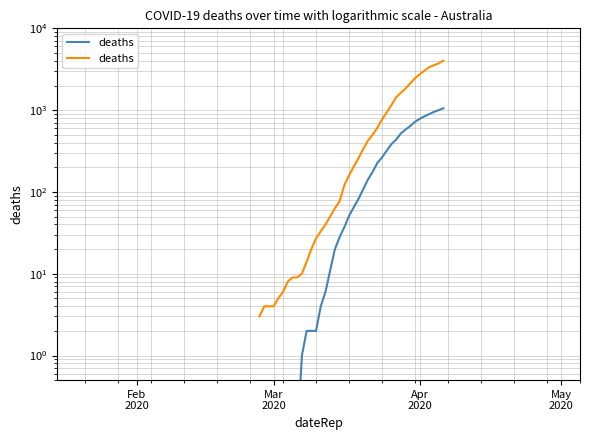

Does the chart display data point markers on the line(s)?

No